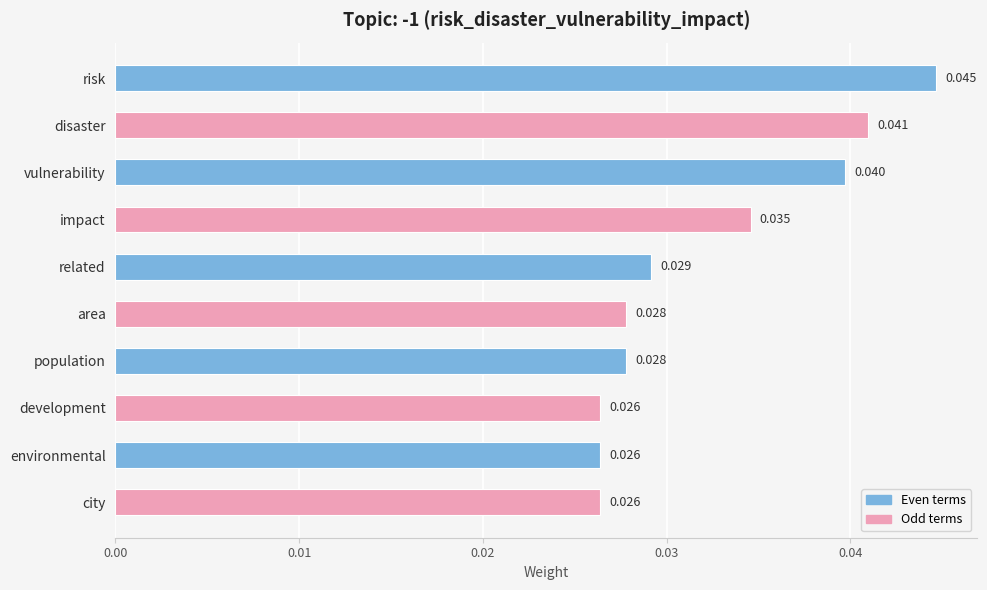

Which has a higher value, risk or environmental?

risk